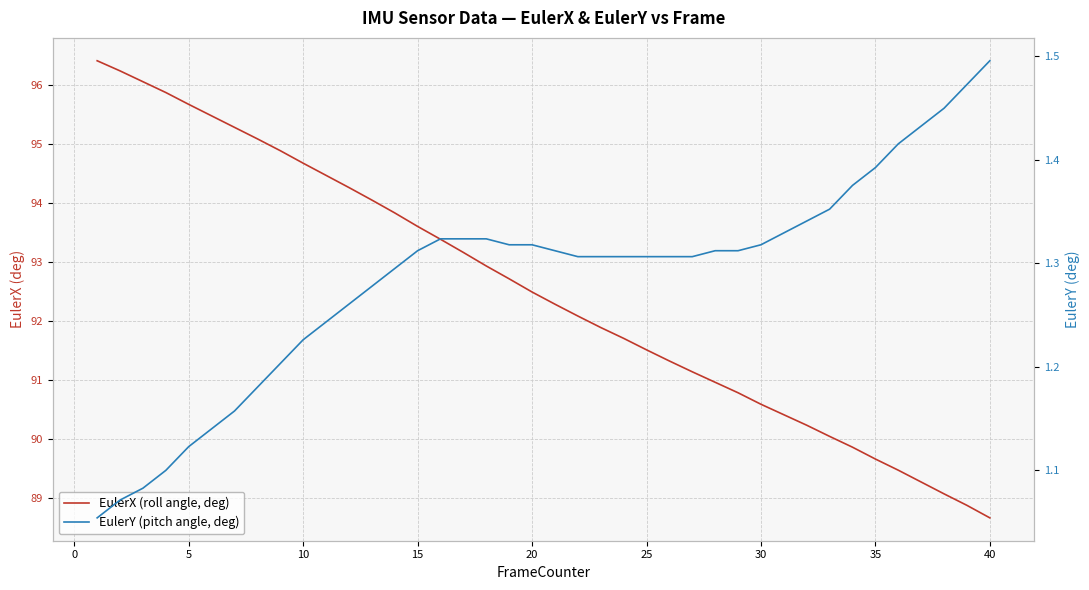

How many lines are shown in the chart?

2